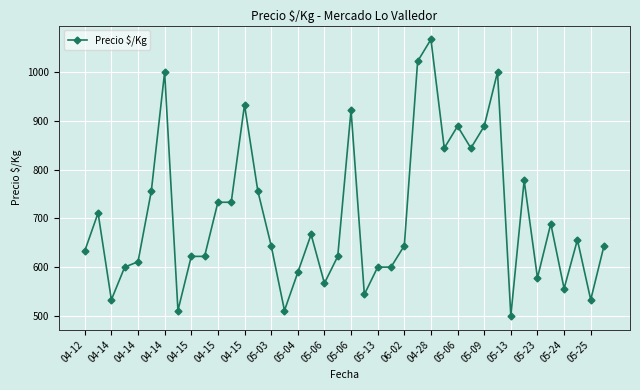

How many data points does each series have?

40